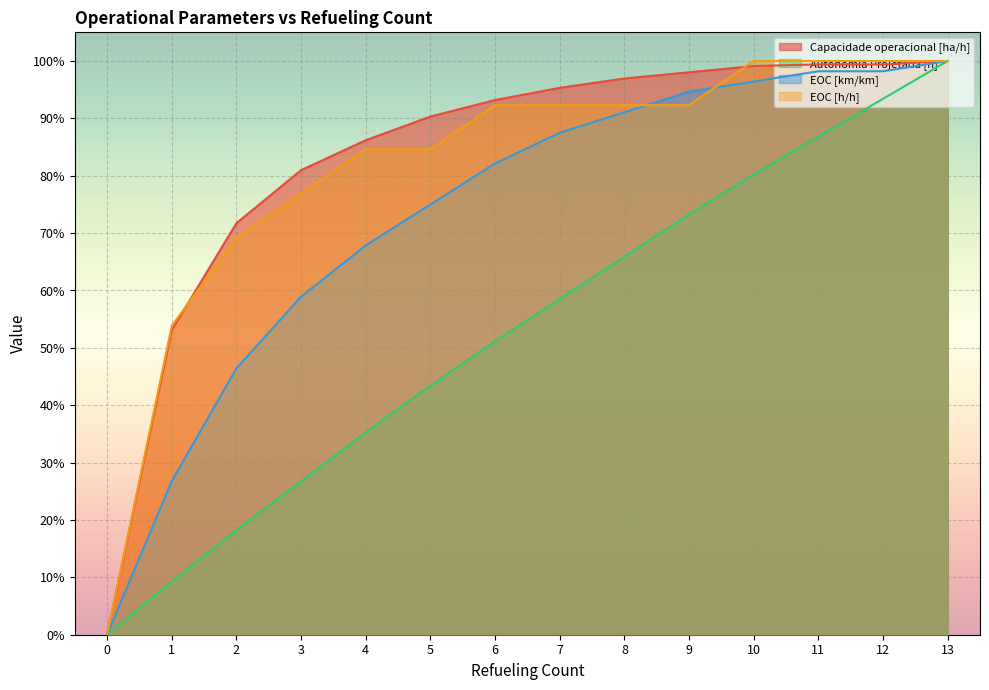

How many data points does each series have?

14